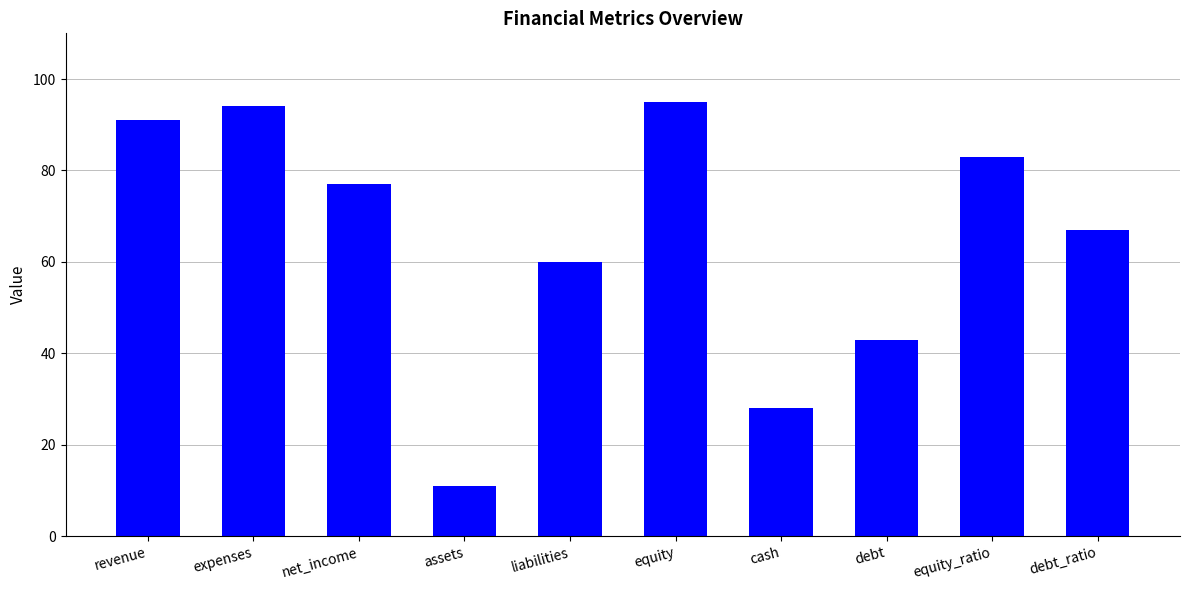

Approximately how many times larger is the value at debt compared to debt_ratio?

0.6